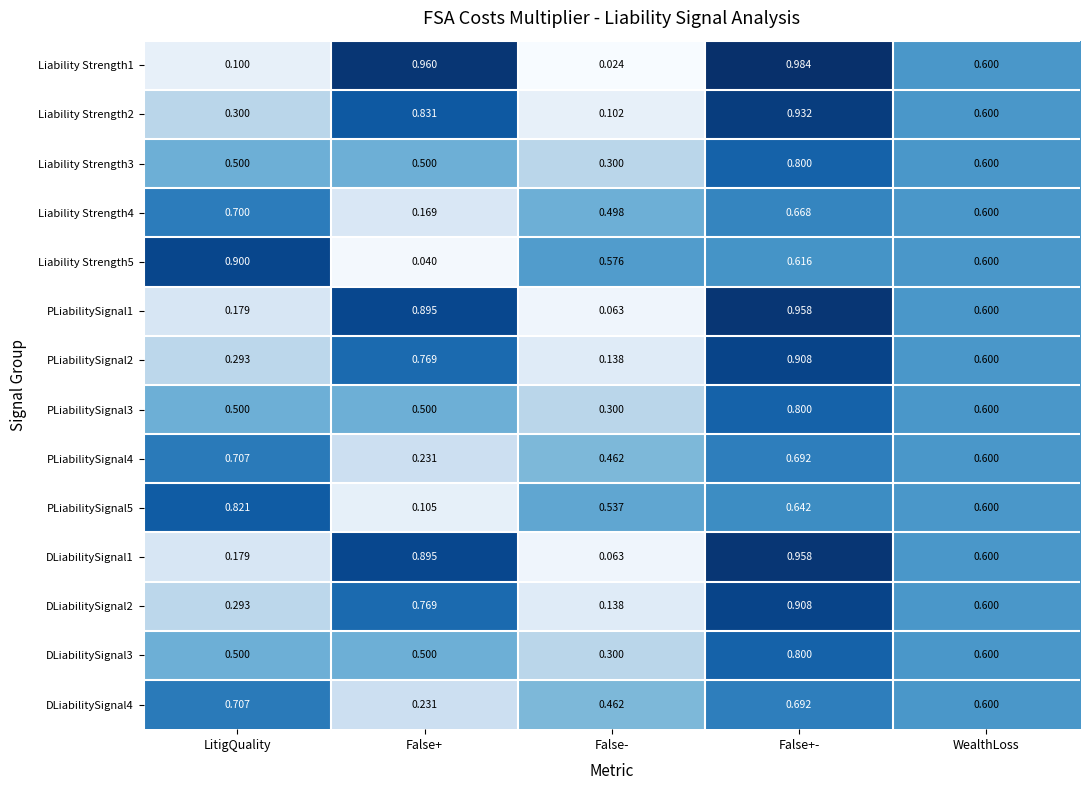

Which label corresponds to the largest value in the chart?

False+-